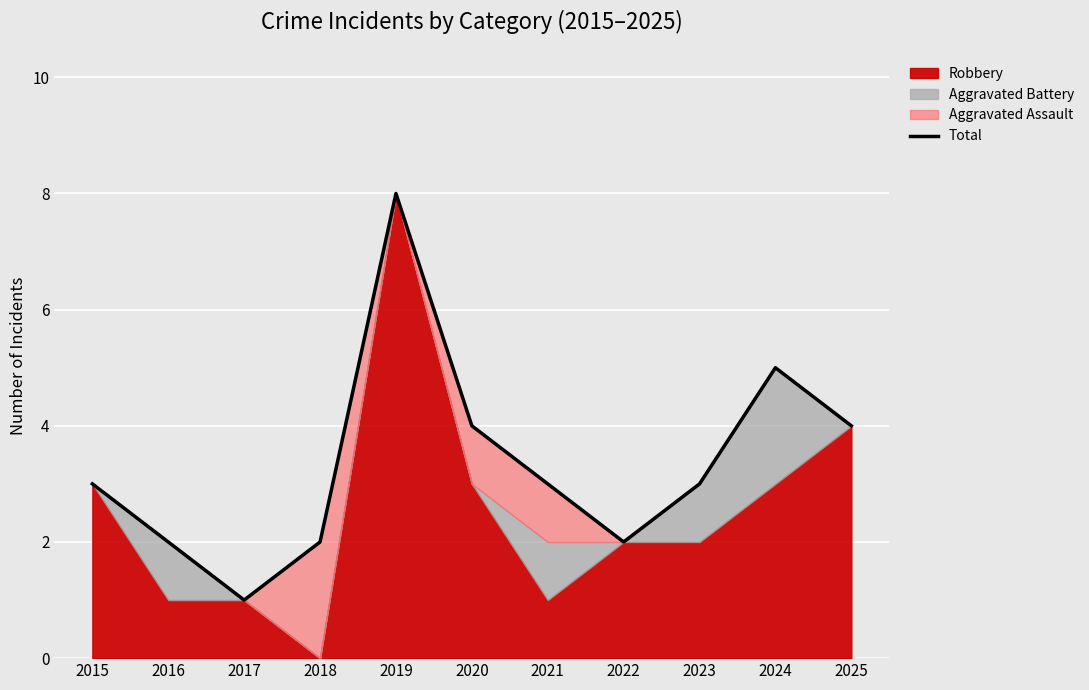

Which label corresponds to the smallest value in the chart?

2017